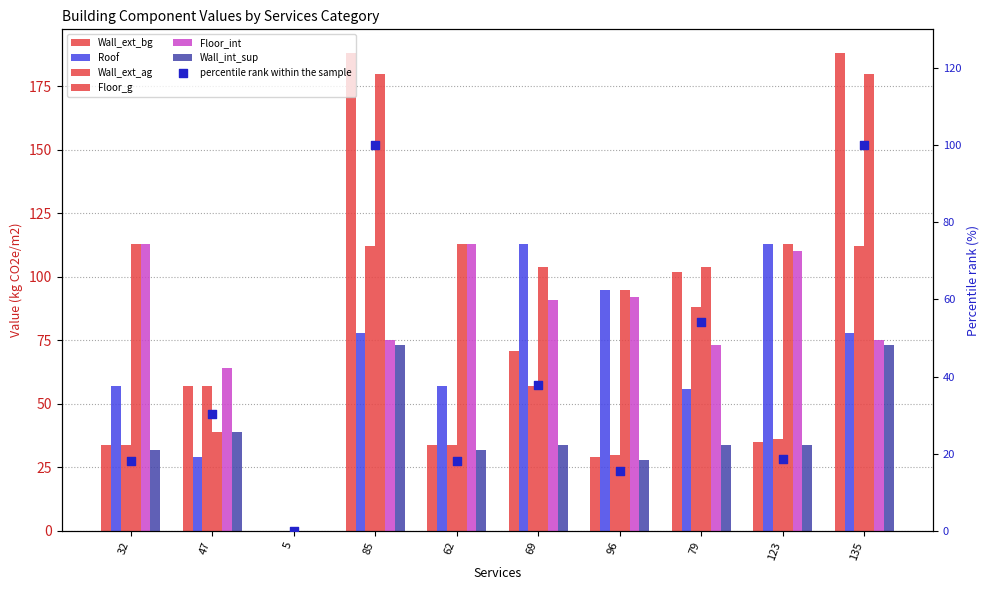

At how many categories does at least one series exceed 81?

8